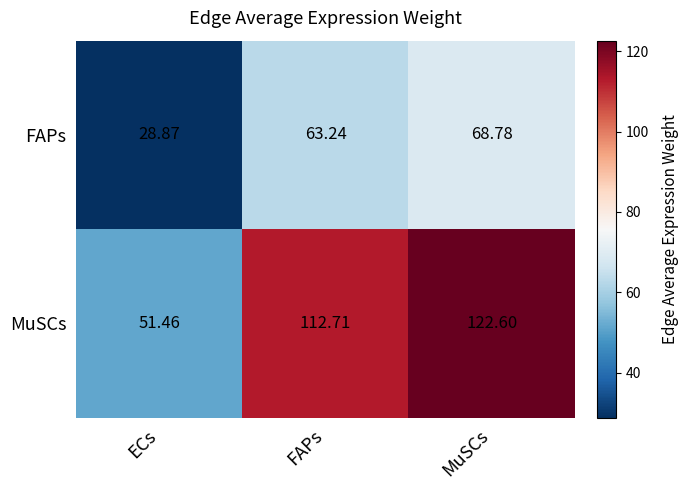

At which label does MuSCs reach its minimum?

ECs